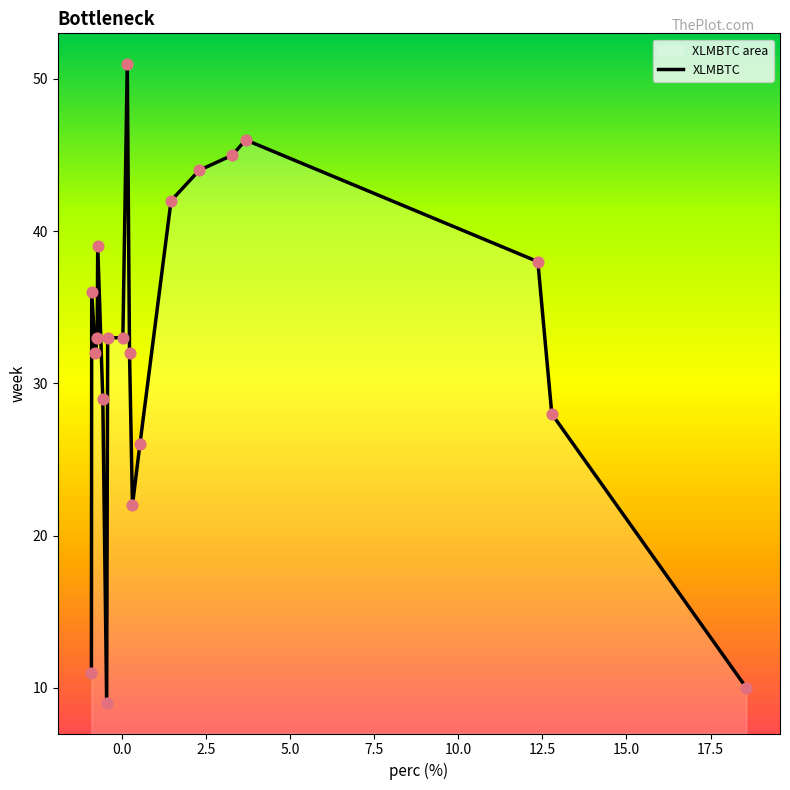

What is the difference between the maximum and minimum values?

42